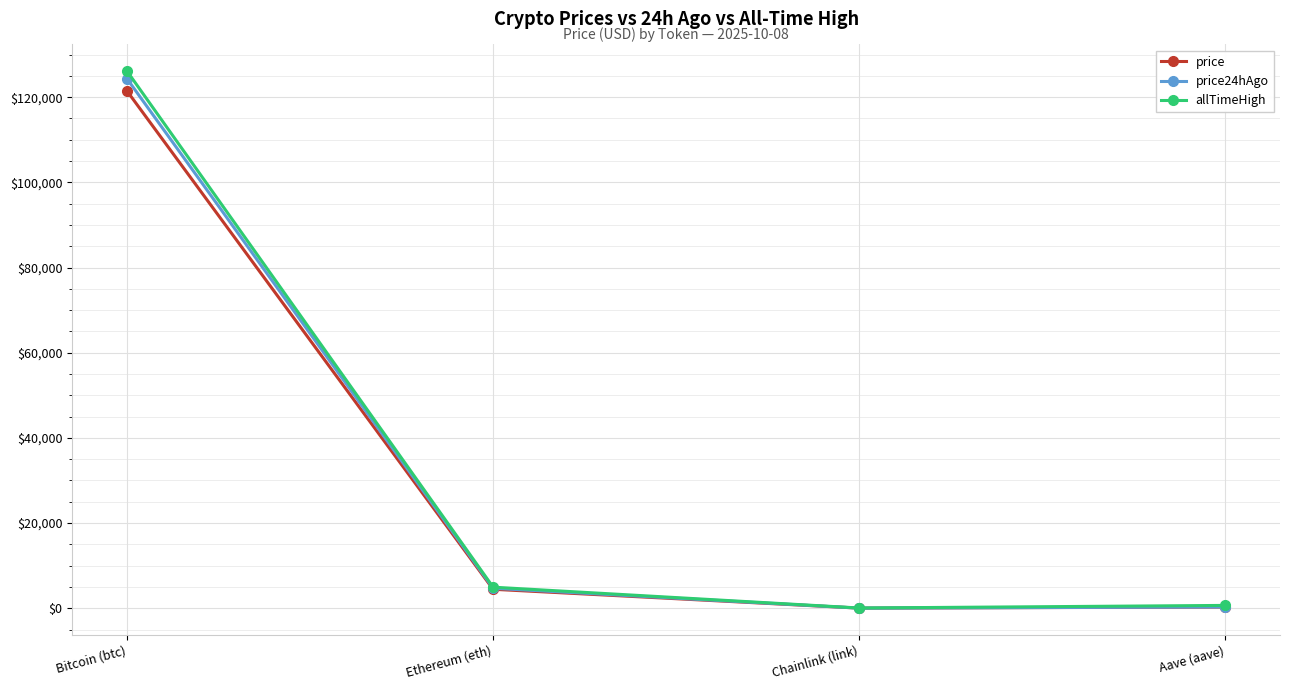

True or false: price has a value of 4450.3 at Ethereum (eth).

True